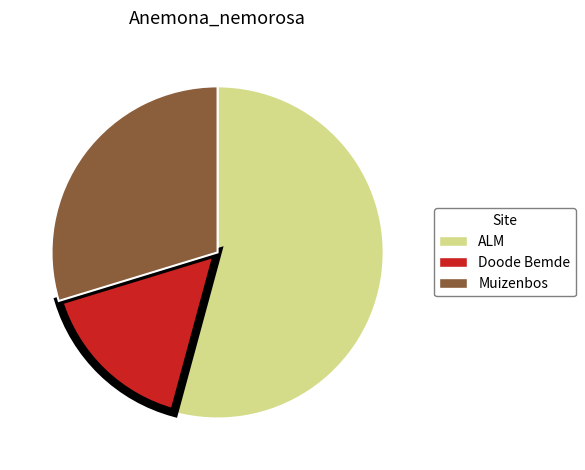

Do Muizenbos and ALM together represent more than half of the pie?

Yes